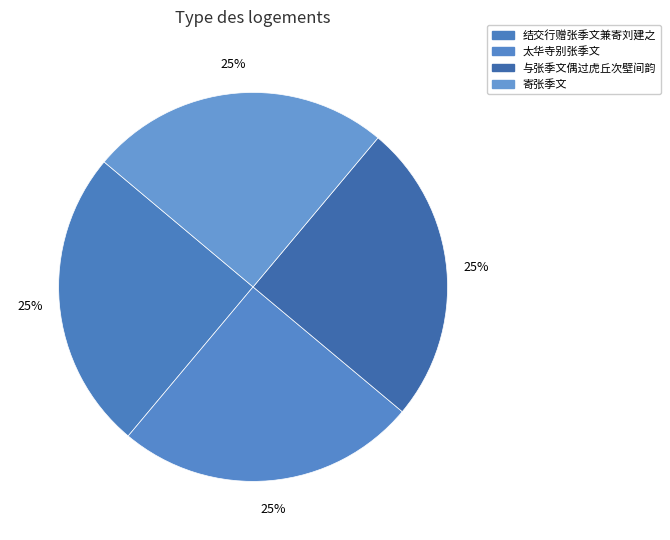

Count the number of slices in the pie.

4